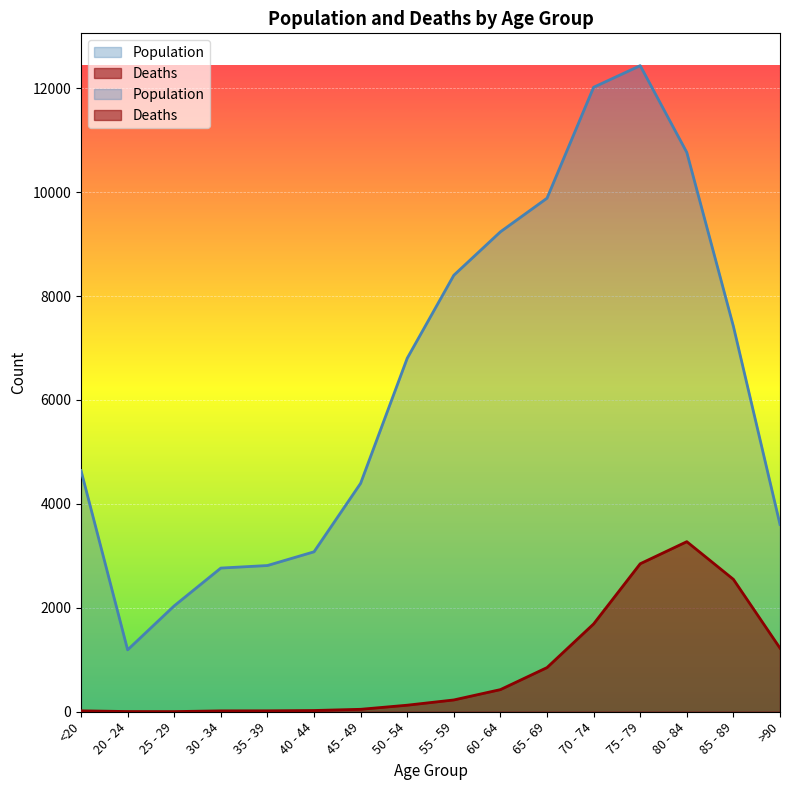

How many interior local valleys does the Deaths series have?

1